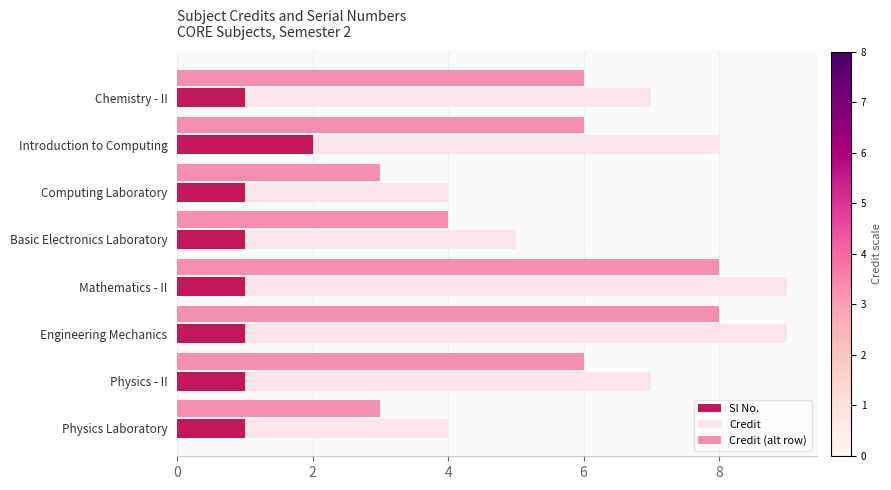

Read the Credit value at Mathematics - II.

8